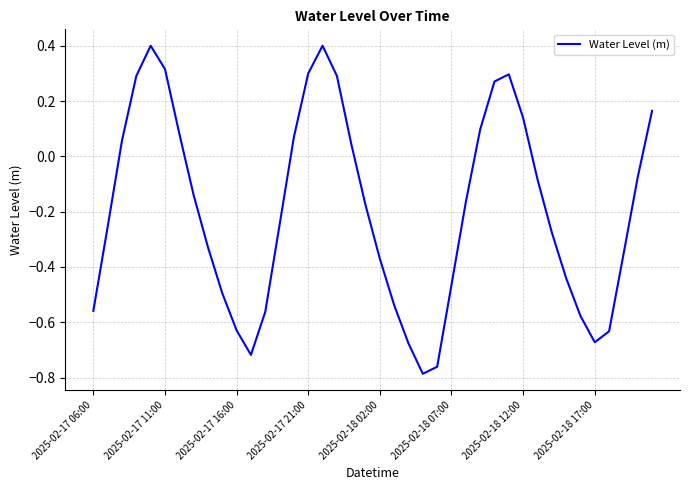

What is the difference between the maximum and minimum values?

1.2